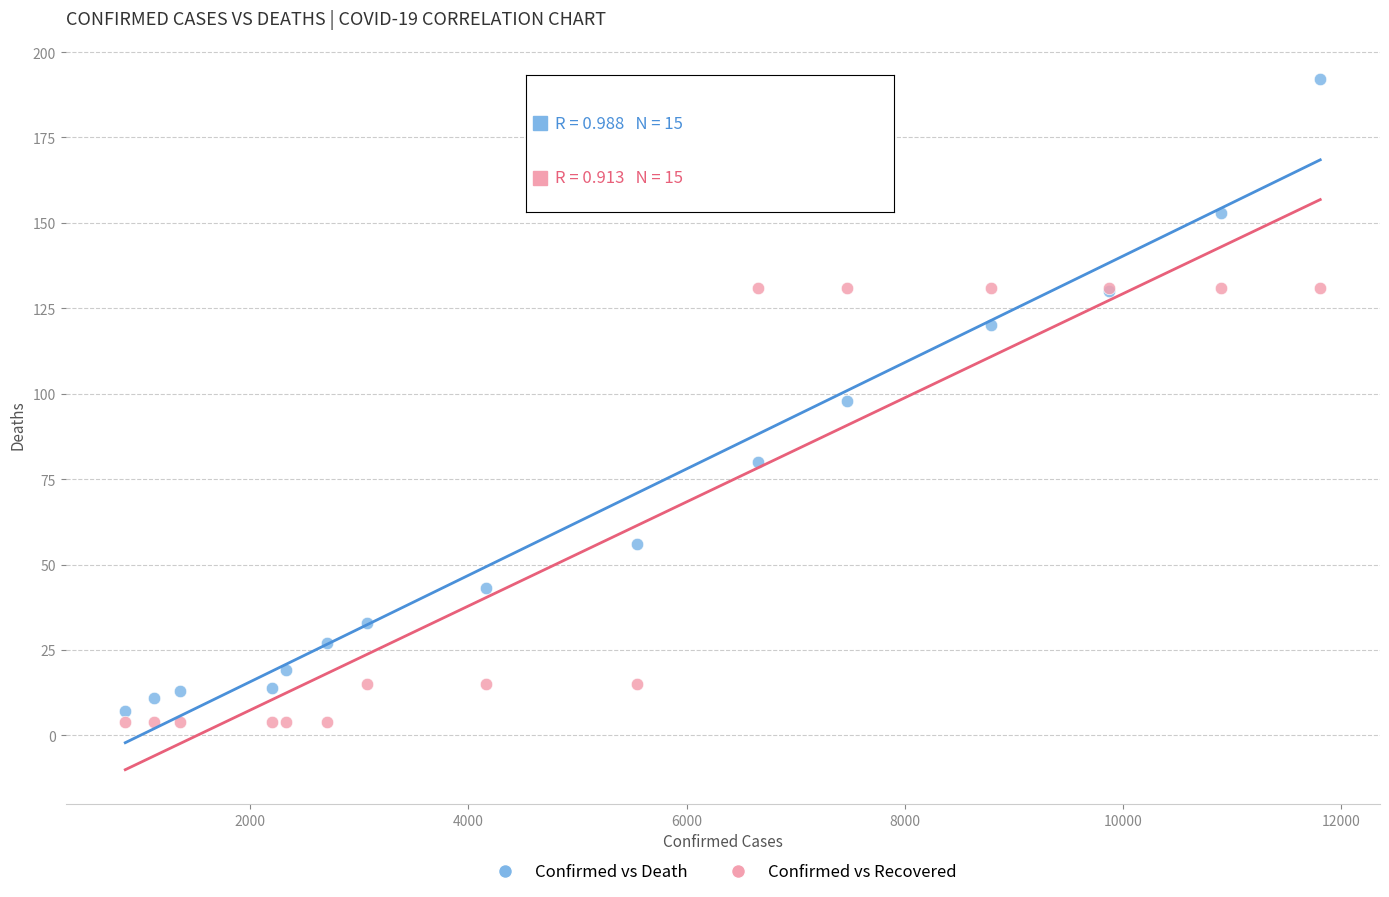

Which series has the widest spread of Y values?

Confirmed vs Death